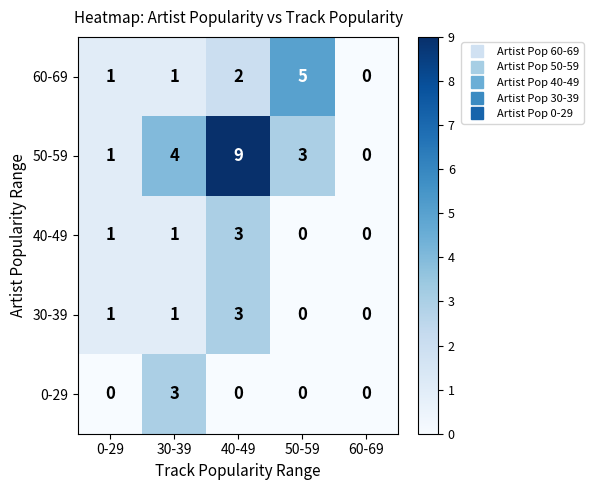

Count the 40-49 values in the range 0 to 1.

4